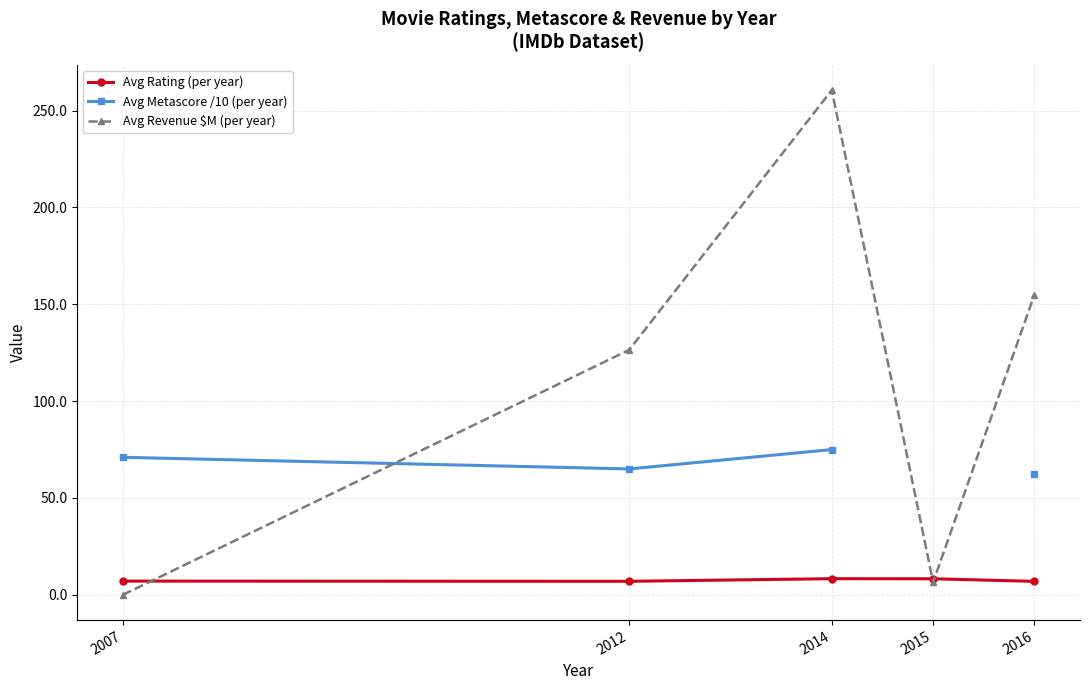

List the series in order of their peak value, highest first.

Avg Revenue $M (per year), Avg Metascore /10 (per year), Avg Rating (per year)